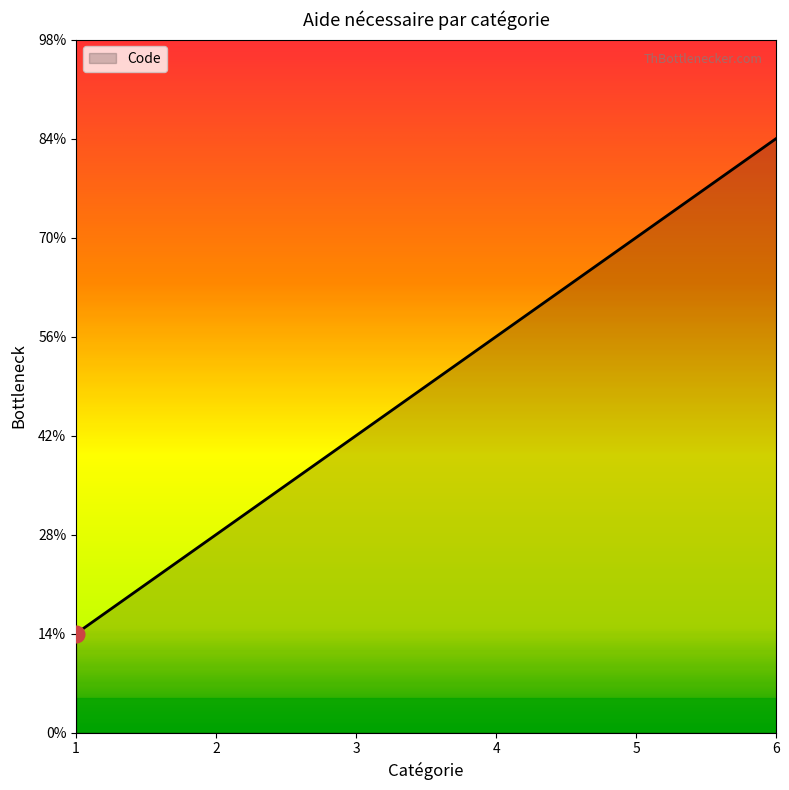

Count the number of values greater than 4.

2